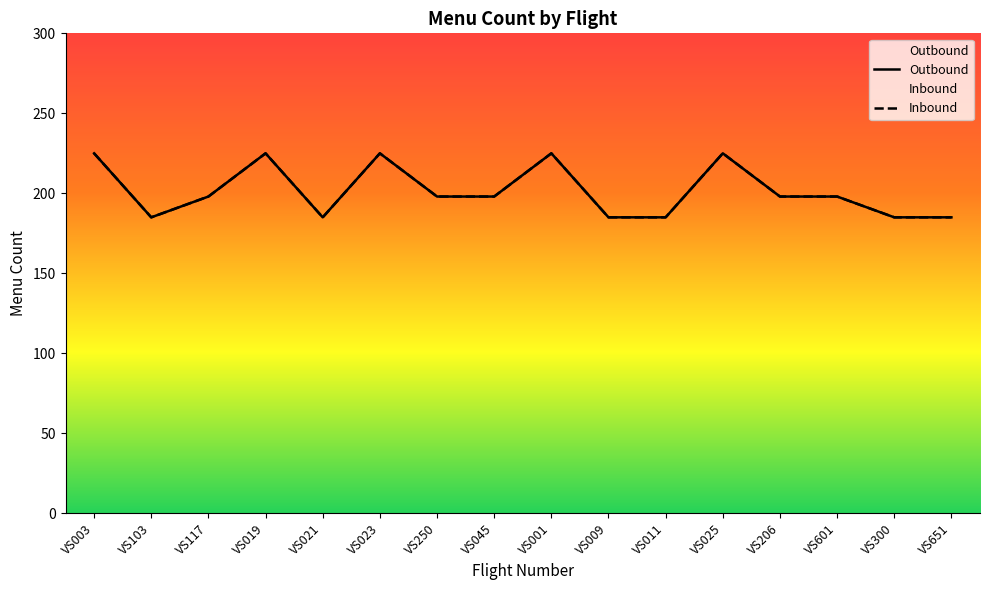

True or false: Inbound and Outbound cross at least once.

False